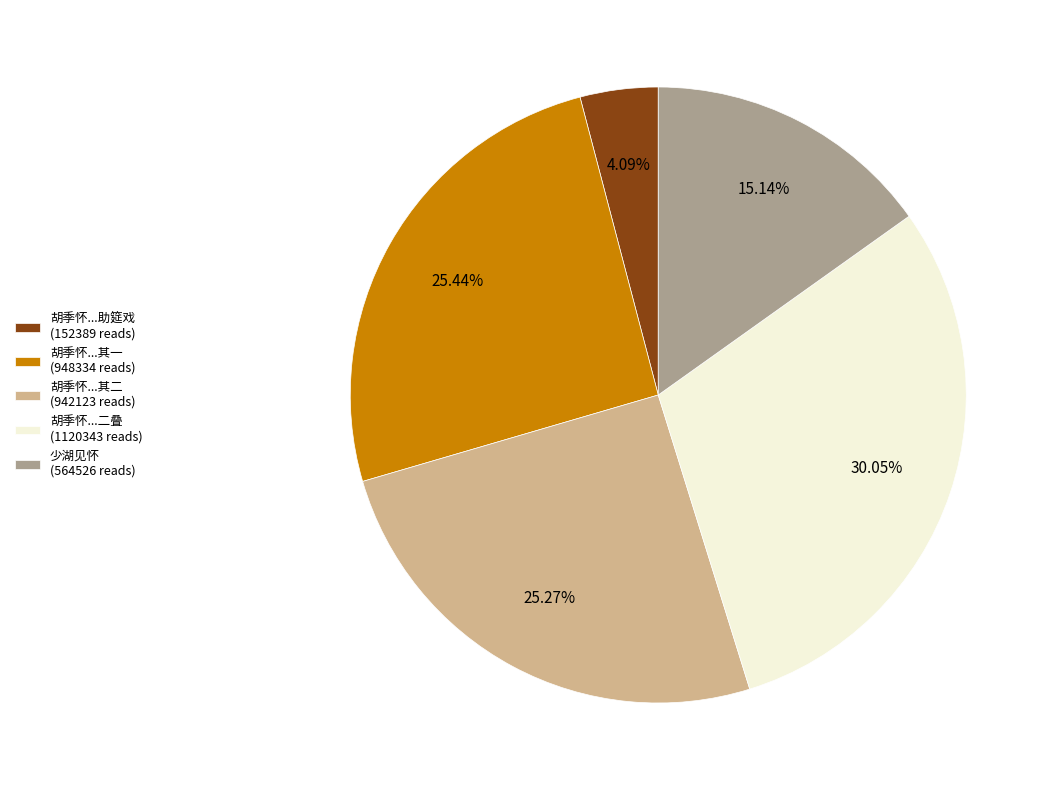

Do 少湖见怀 (564526 reads) and 胡季怀...其一 (948334 reads) together represent more than half of the pie?

No